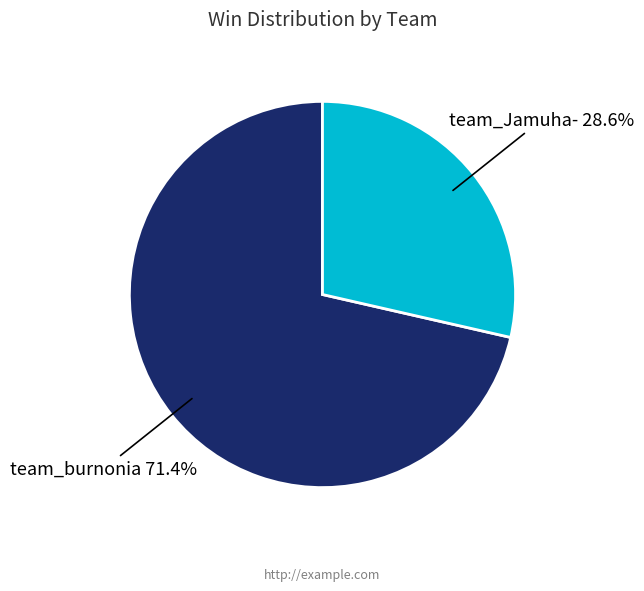

To the nearest percent, what is the combined percentage of team_burnonia and team_Jamuha-?

100%